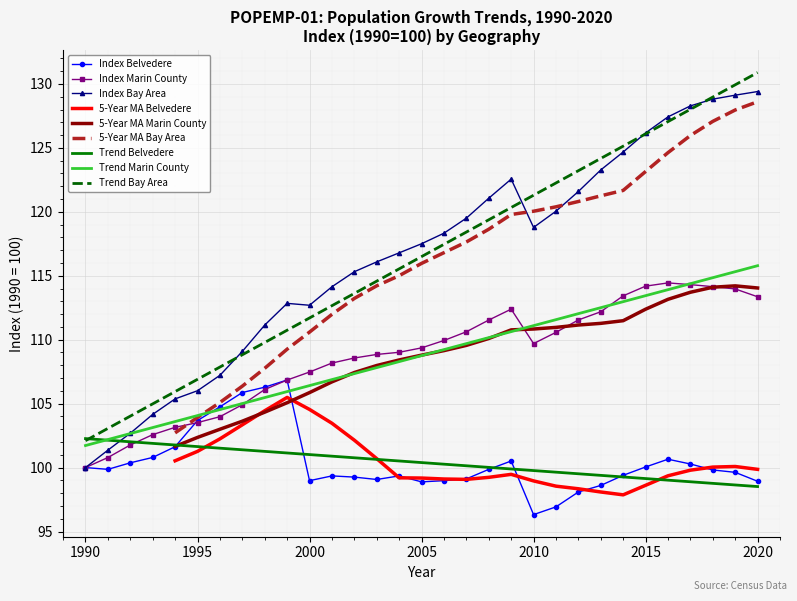

How many data points does each series have?

31